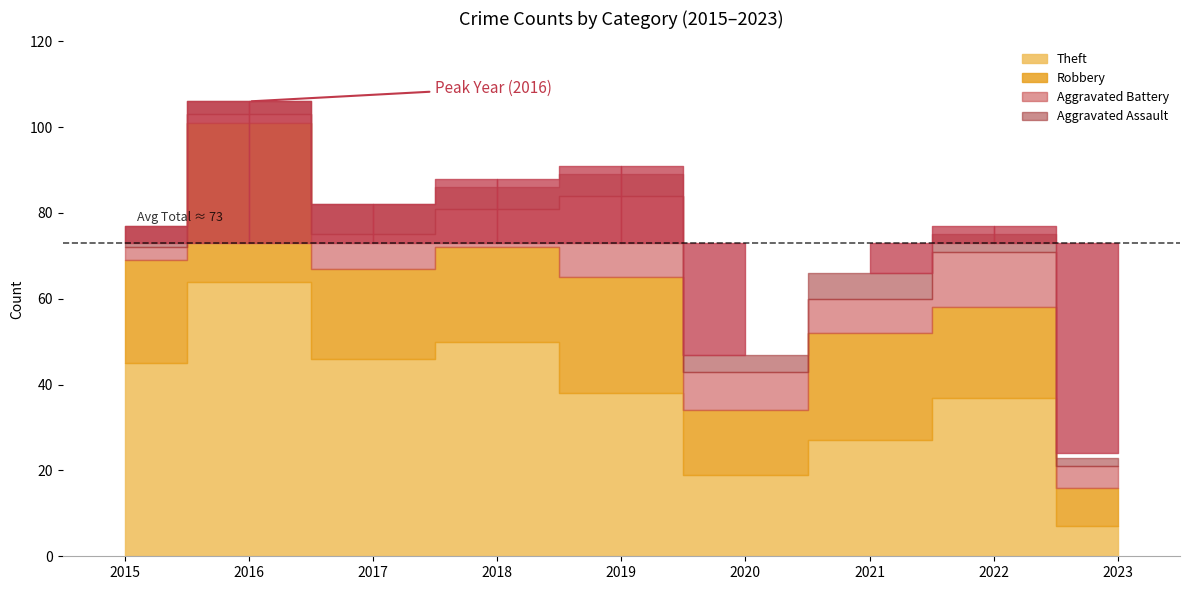

How many interior local peaks does the Theft series have?

3